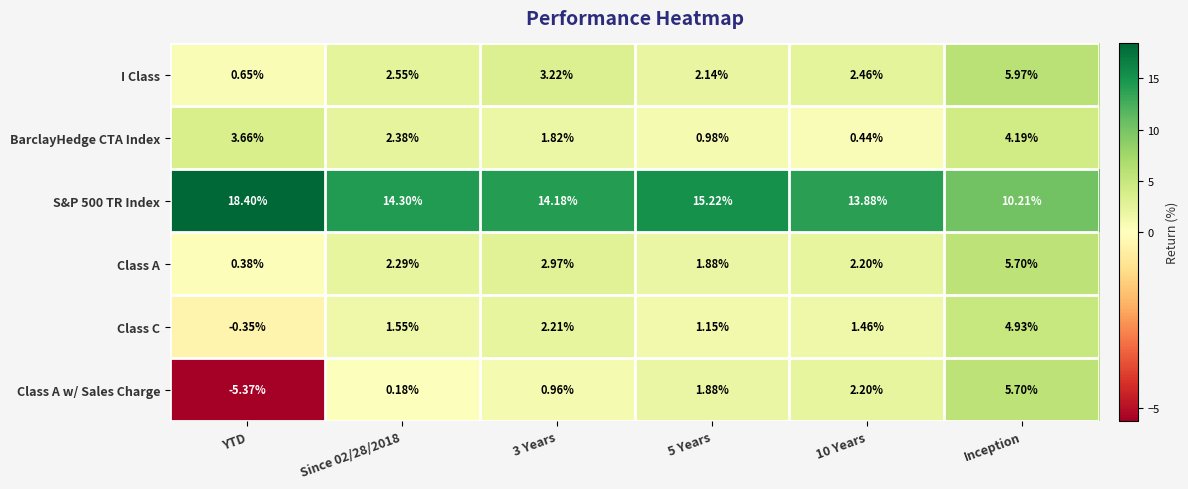

What is the maximum value shown in the chart?

18.4